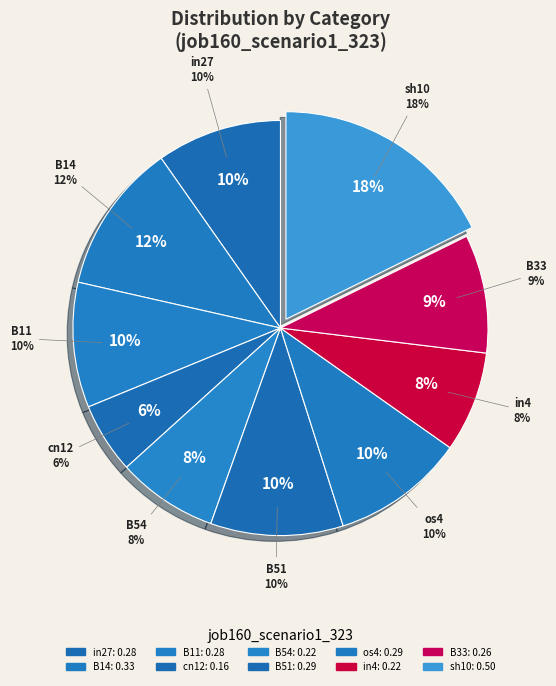

Combined, what portion of the pie is B51 and B54?

18.2%